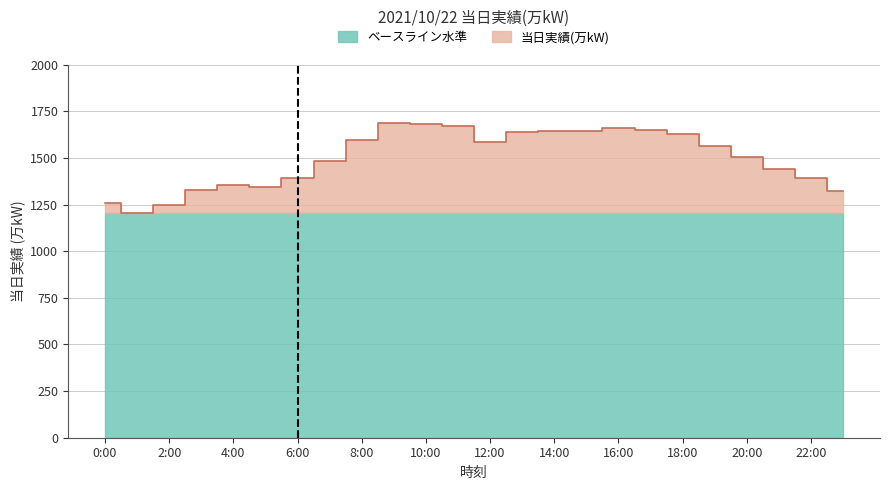

List the labels in order of value, largest first.

9:00, 10:00, 11:00, 16:00, 17:00, 14:00, 15:00, 13:00, 18:00, 8:00, 12:00, 19:00, 20:00, 7:00, 21:00, 22:00, 6:00, 4:00, 5:00, 3:00, 23:00, 0:00, 2:00, 1:00